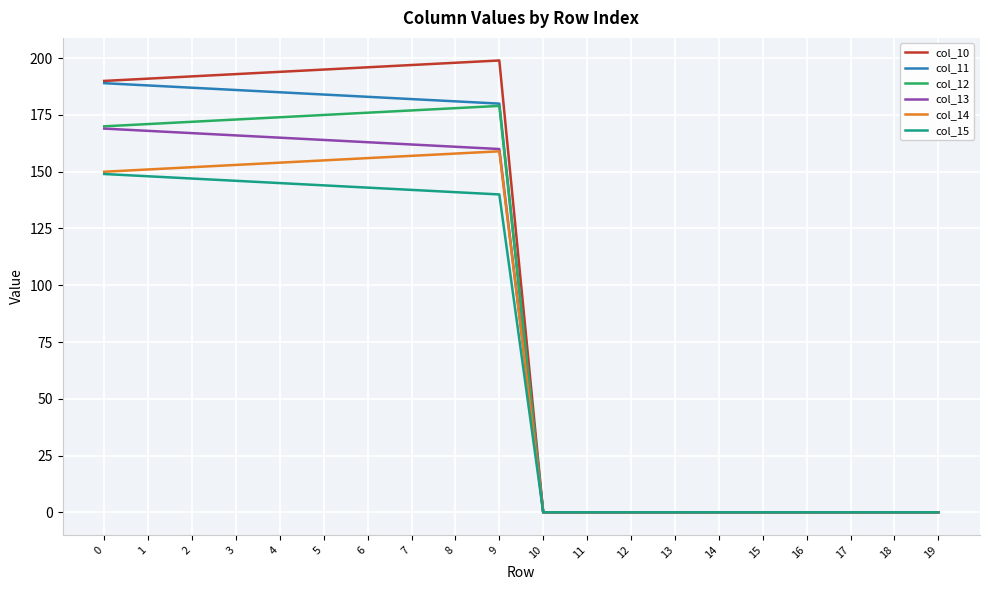

Does the chart display data point markers on the line(s)?

No